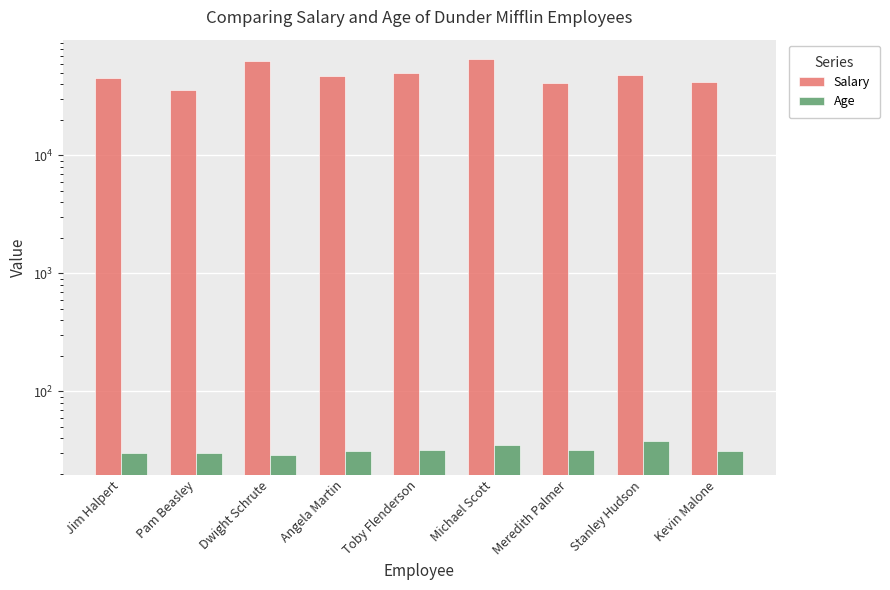

How many groups of bars are there?

9